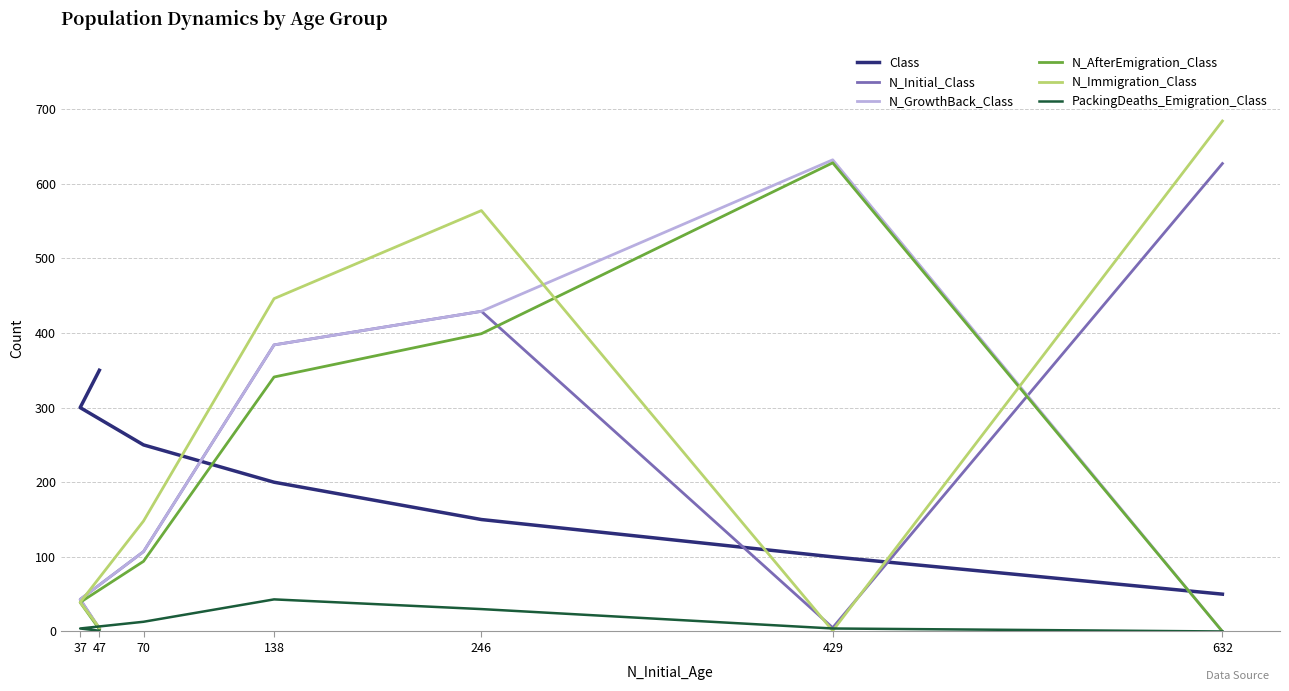

The value of N_Initial_Class at 138 is 103. True or false?

False